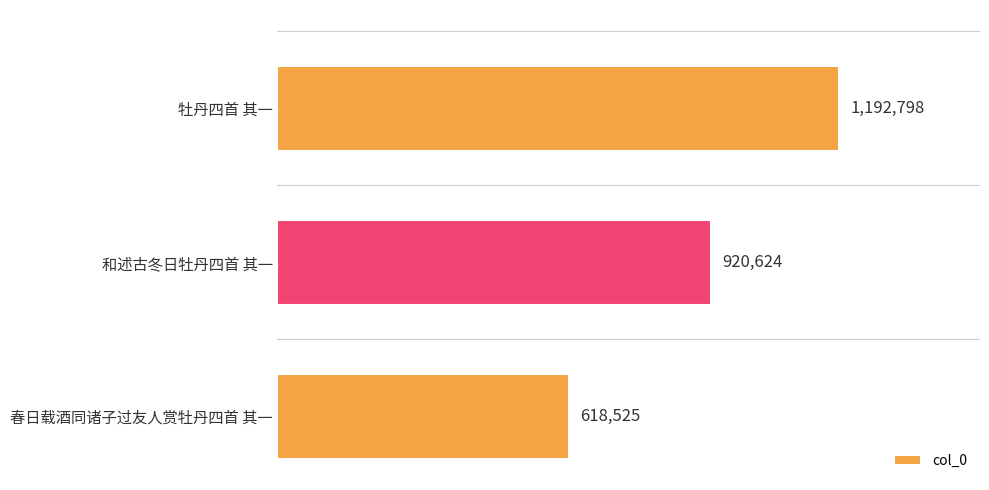

Are the bars grouped side by side (vs. stacked)?

No